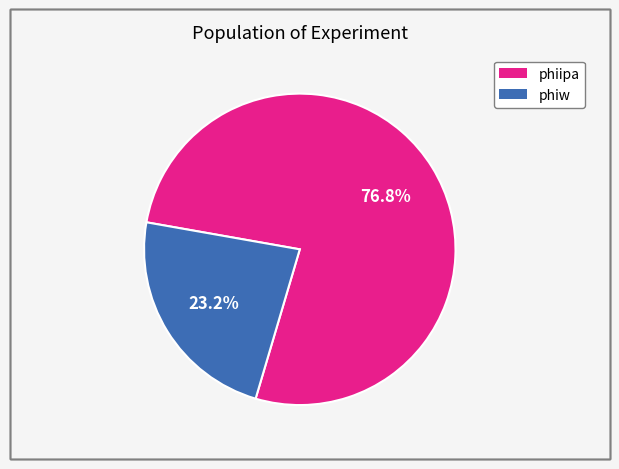

Is it true that phiw is 11% of the pie?

False